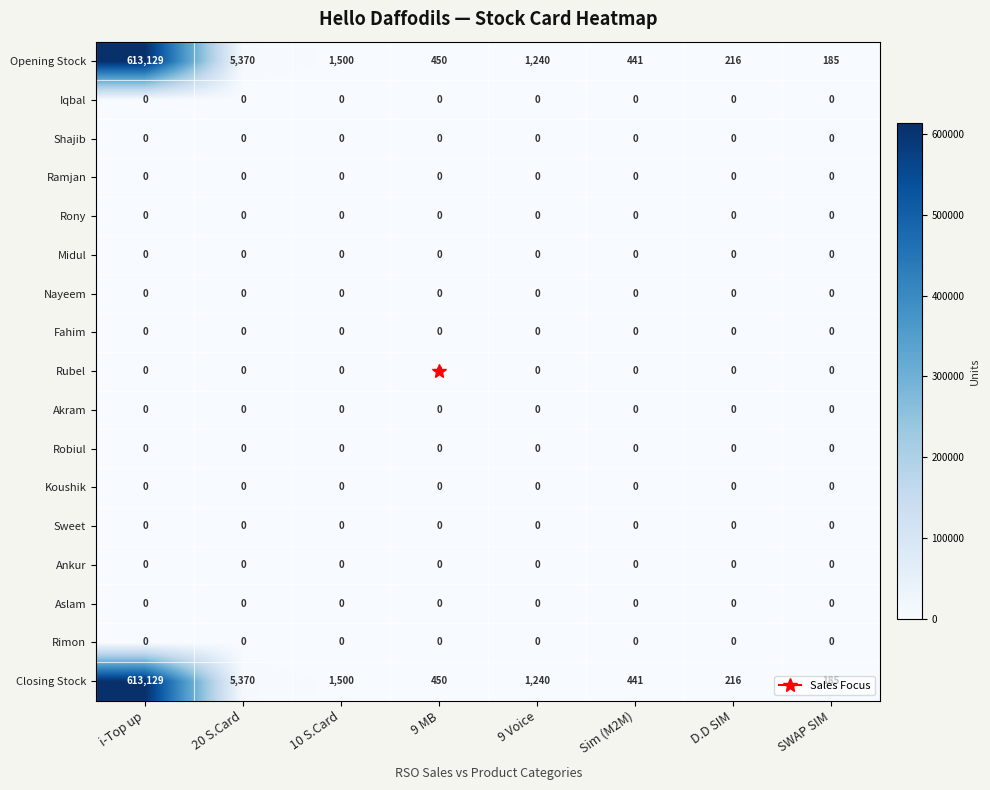

At which label does Opening Stock first exceed 1240?

i-Top up